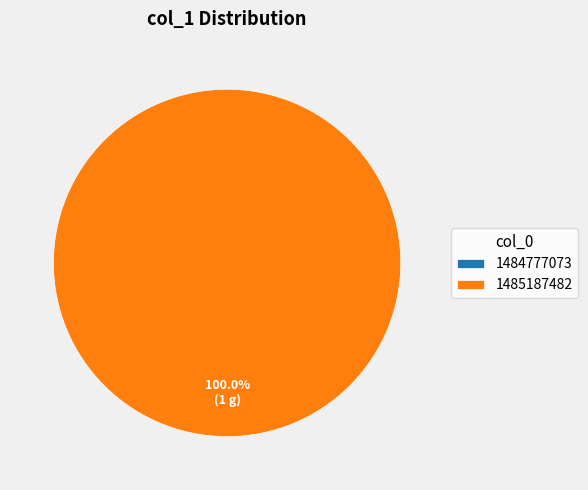

What is the change in value from 1484777073 to 1485187482?

+1